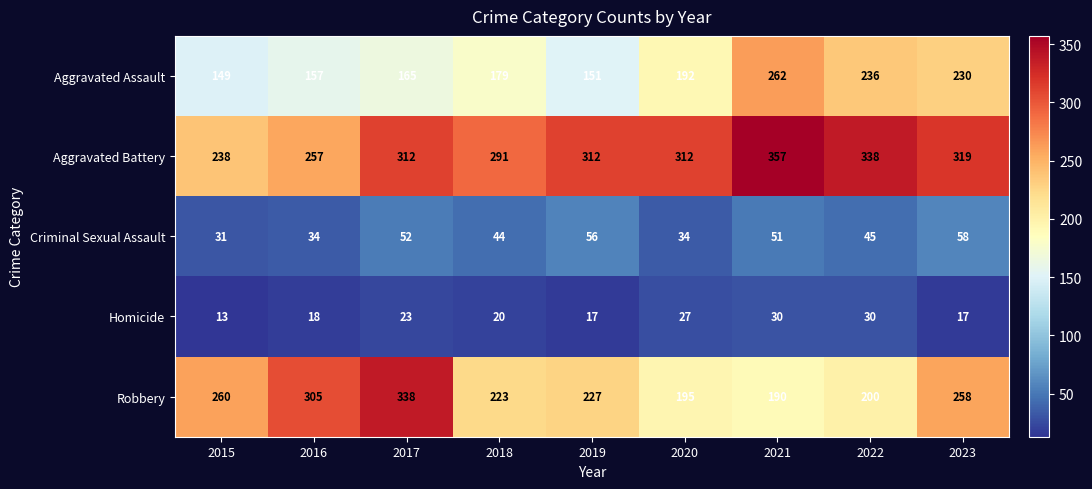

What is the difference between the second highest and second lowest values in the Robbery series?

110